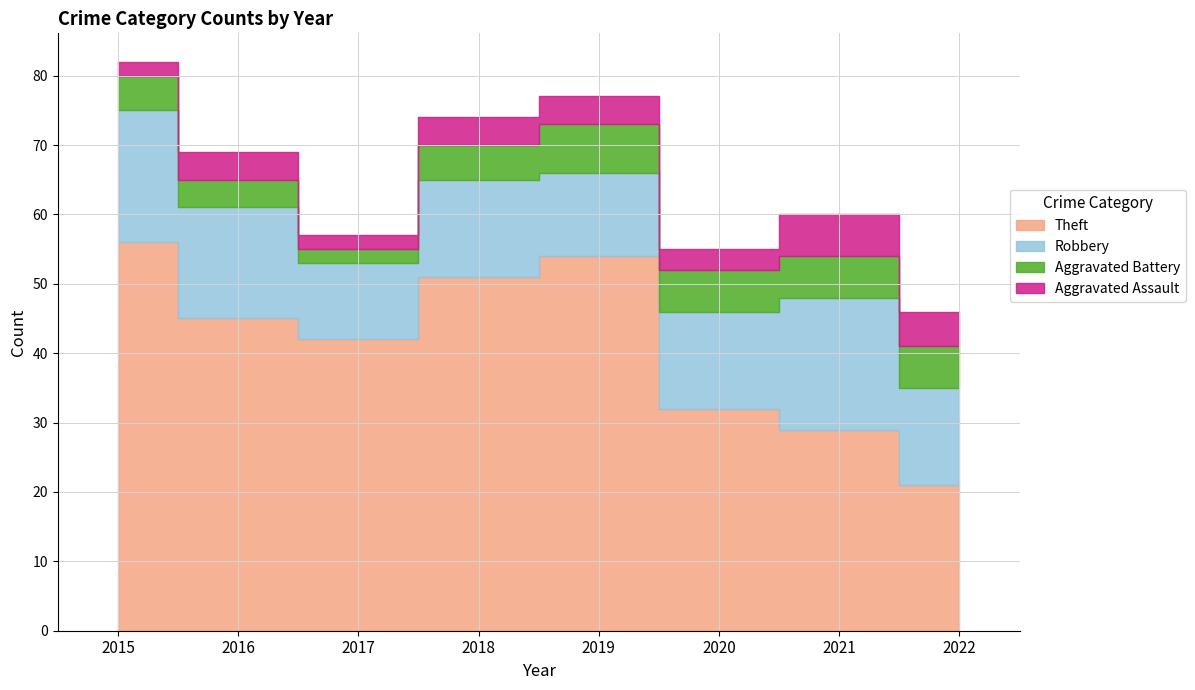

At how many categories does at least one series exceed 27?

7